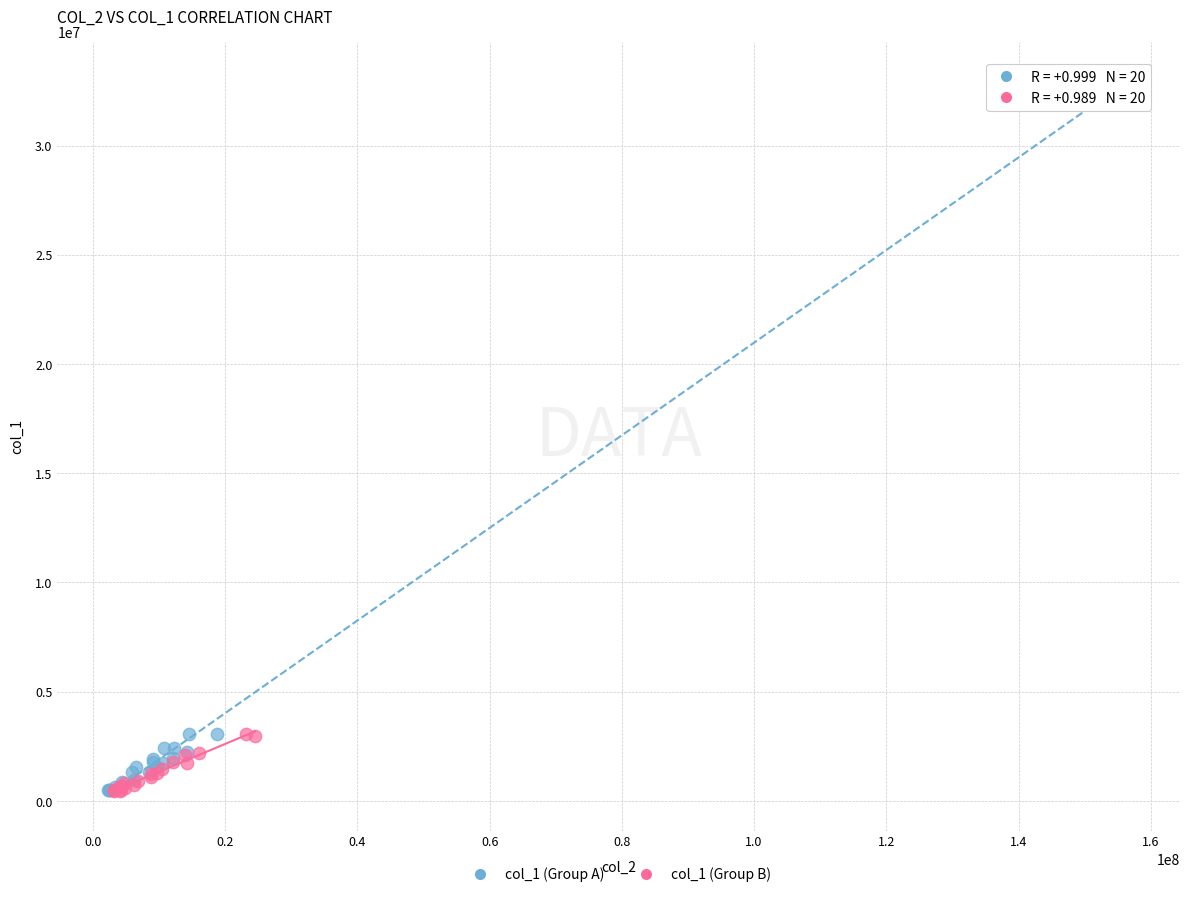

Which series contains the highest Y value?

col_1 (Group A)